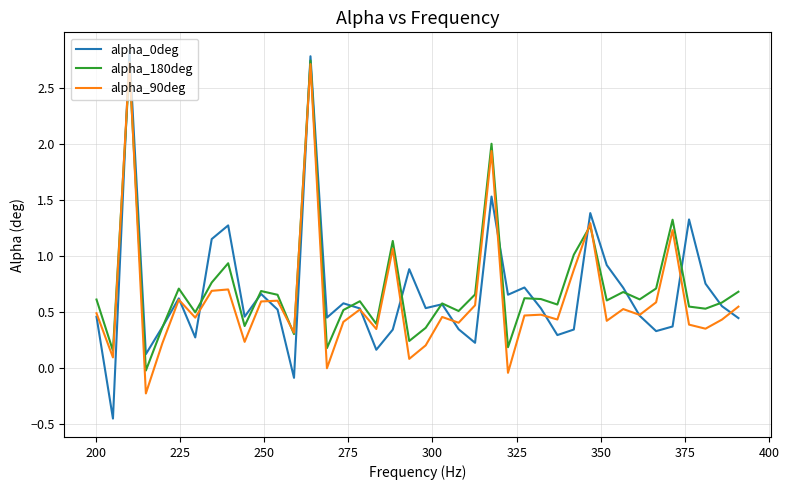

How many lines are shown in the chart?

3